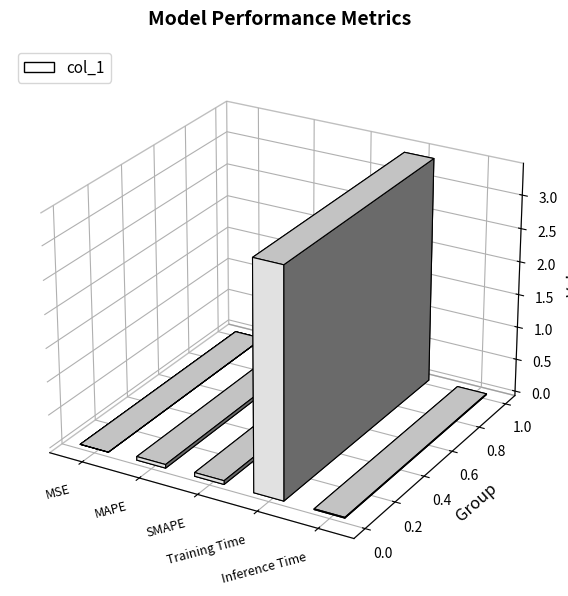

Reading right to left, extract all data points from this chart.

0.0	3.4	0.1	0.1	0.0